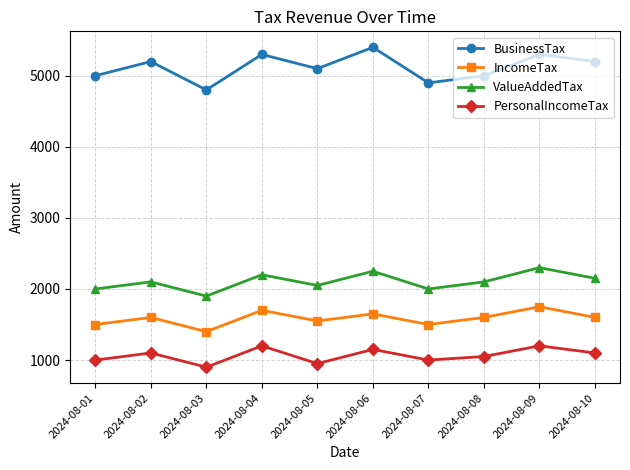

Rank the series at 2024-08-04 from lowest to highest value.

PersonalIncomeTax, IncomeTax, ValueAddedTax, BusinessTax